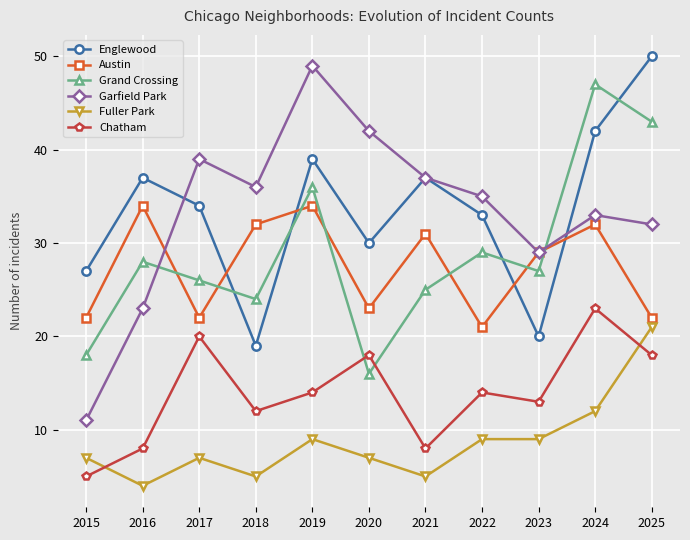

At how many categories does at least one series exceed 38?

5